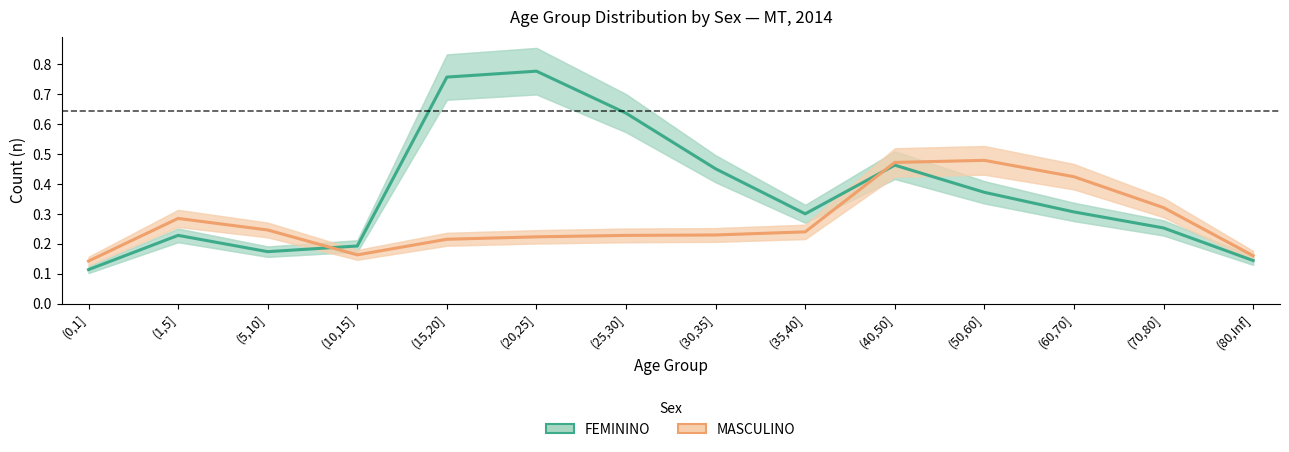

Where do FEMININO and MASCULINO first cross each other?

(5,10] and (10,15]